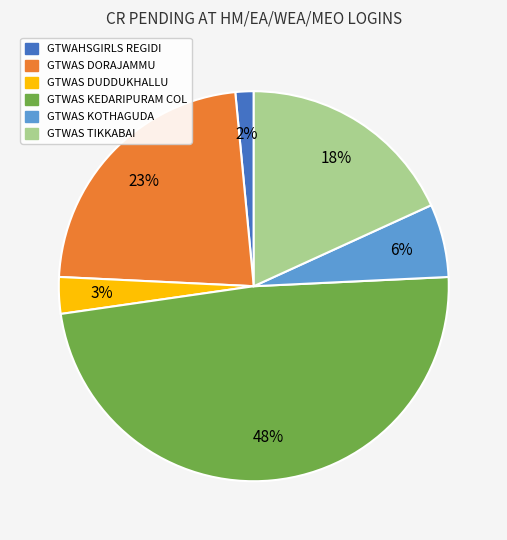

How many slices are in this pie chart?

6